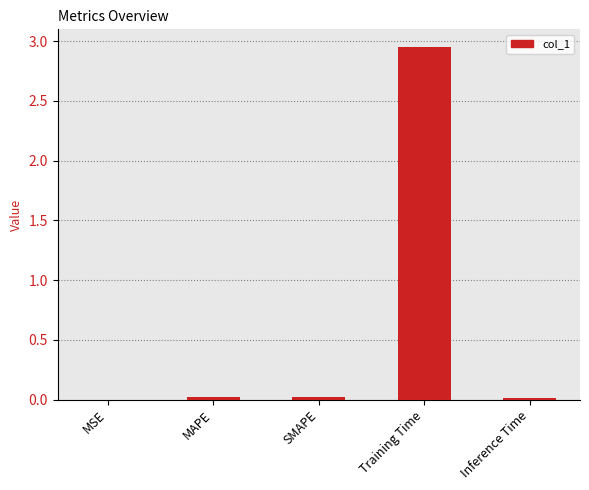

True or false: the data shows 0.0 at MAPE.

True